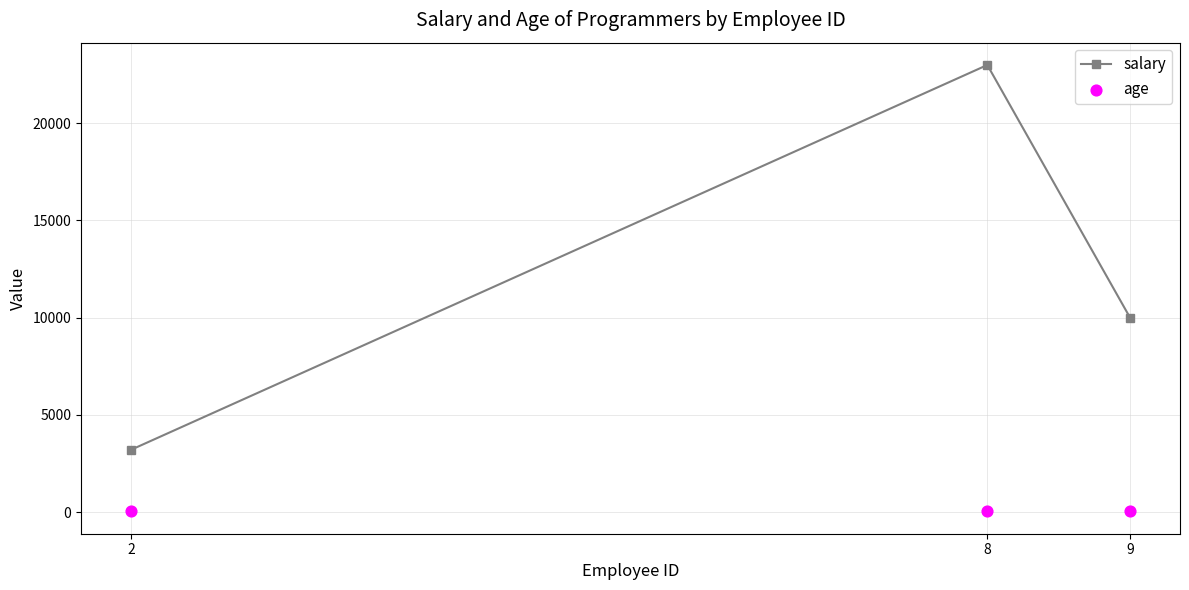

Which series has the largest total across all categories?

salary